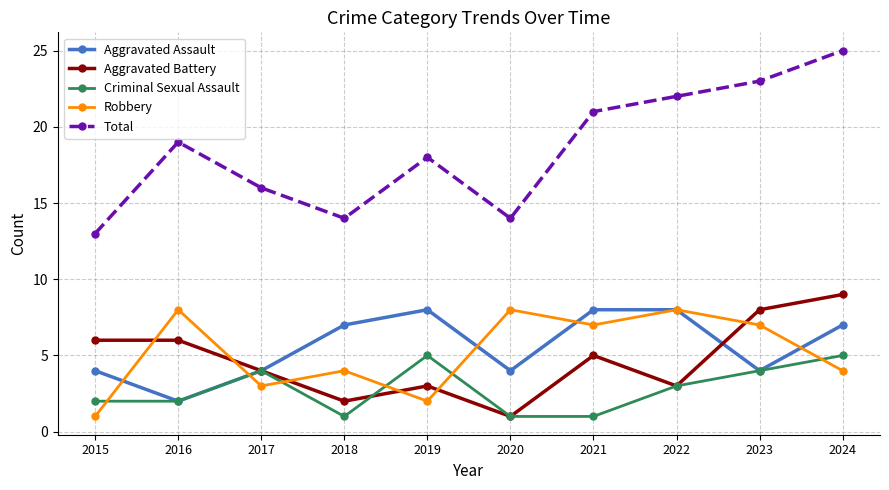

What is the highest value of the Total series?

25